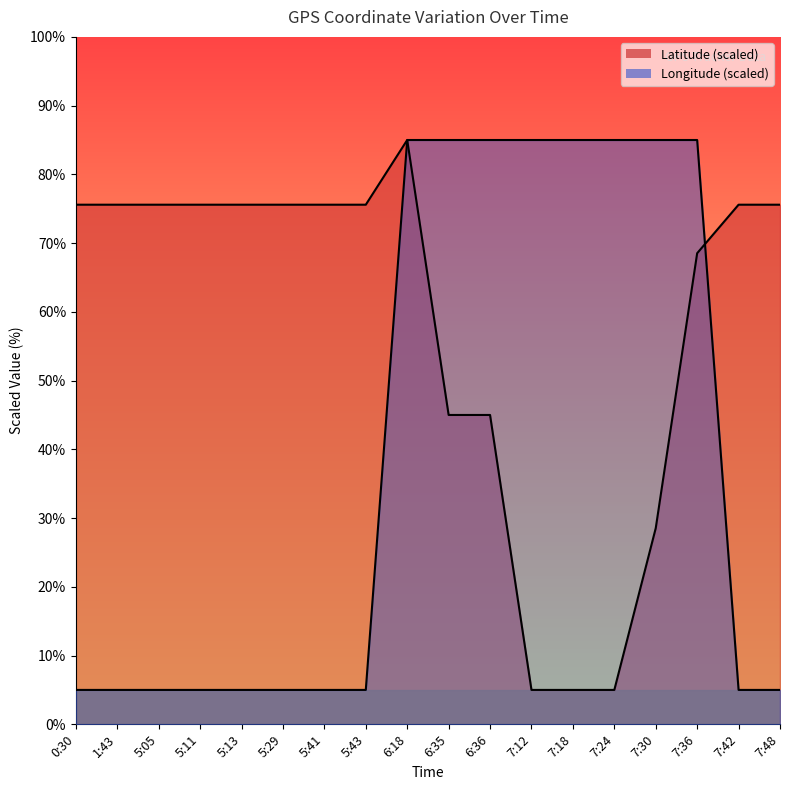

What is the difference between the Longitude values at 7:24 and 5:05?

80.0